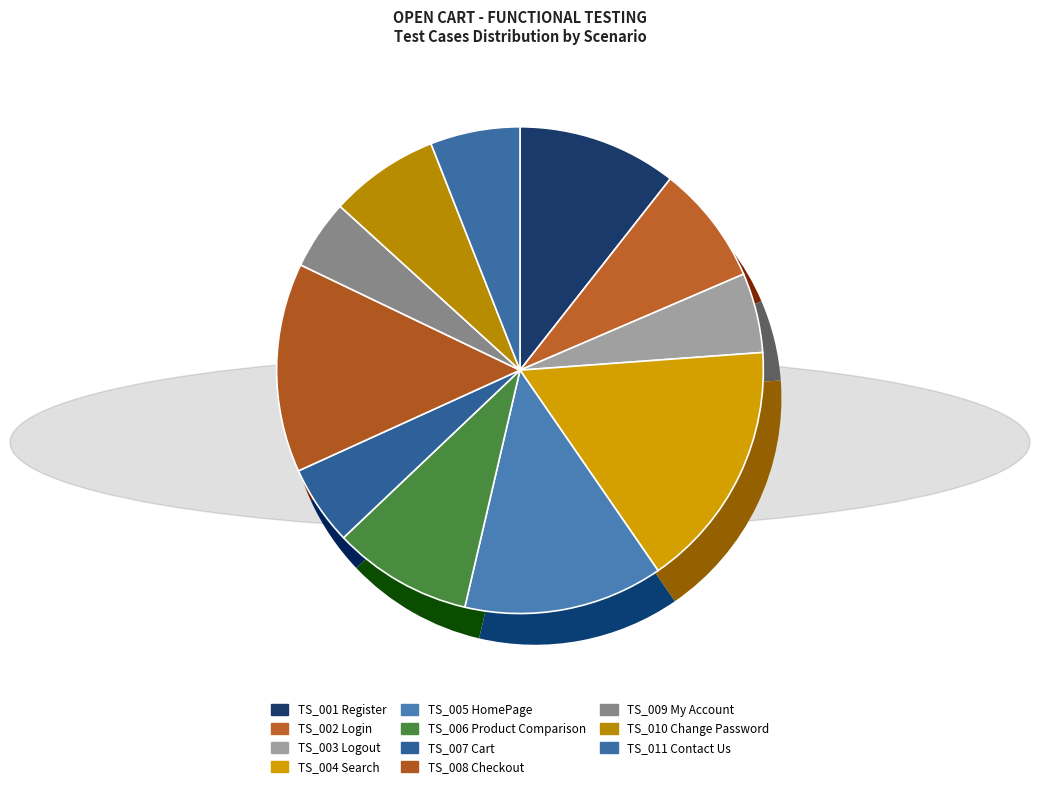

Is there a majority slice in this chart?

No